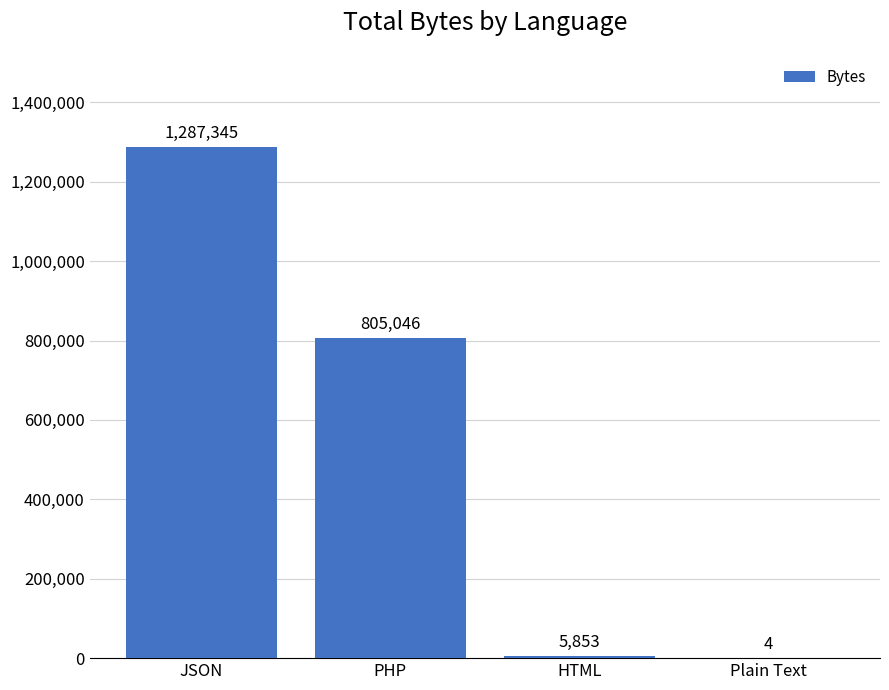

What is the difference between the values at HTML and PHP?

799193